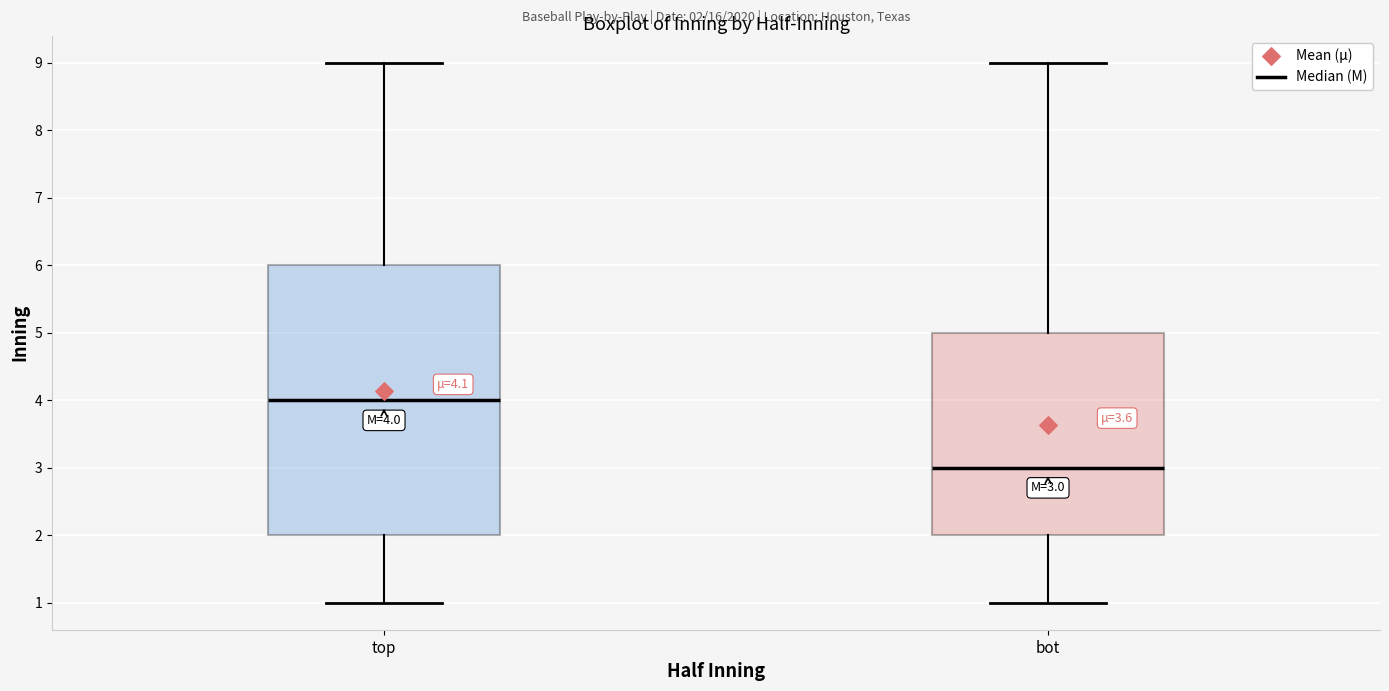

Which box is the tallest, from its lower edge to its upper edge?

top